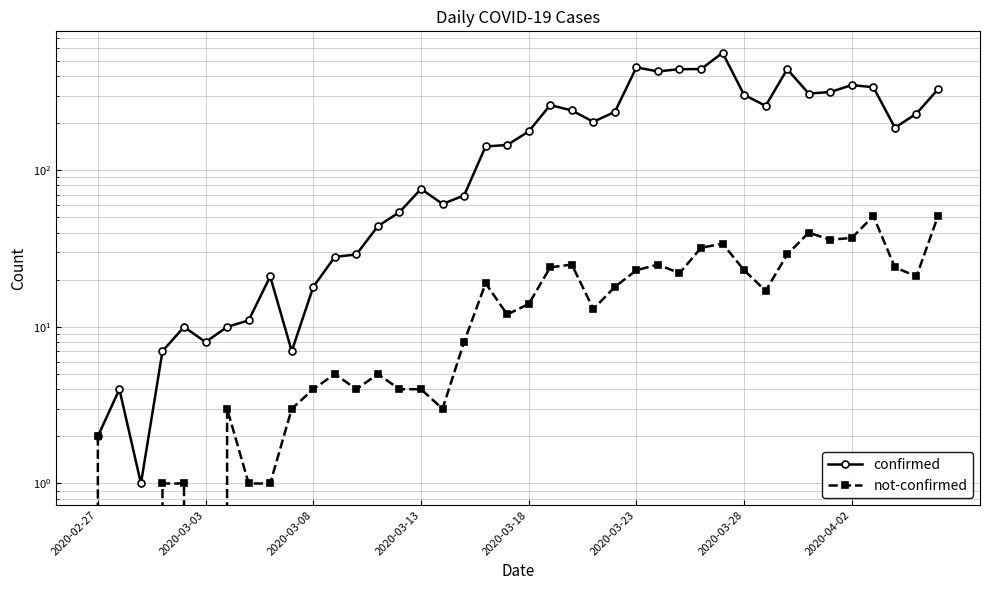

True or false: not-confirmed and confirmed cross at least once.

False